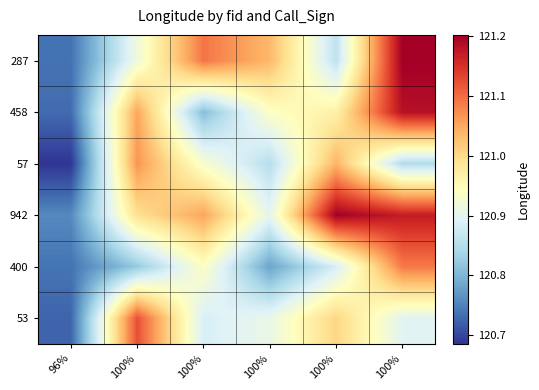

Which category has the lowest value across all series?

96%